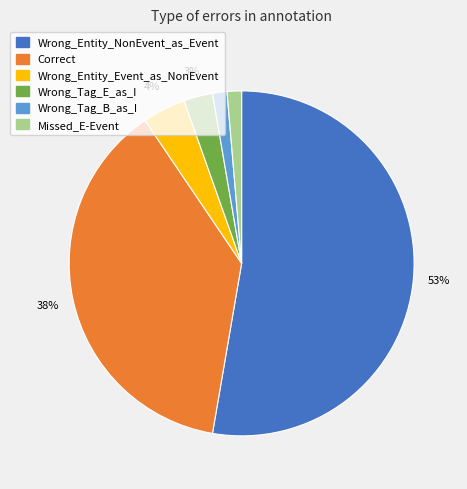

Which slice is the largest?

Wrong_Entity_NonEvent_as_Event